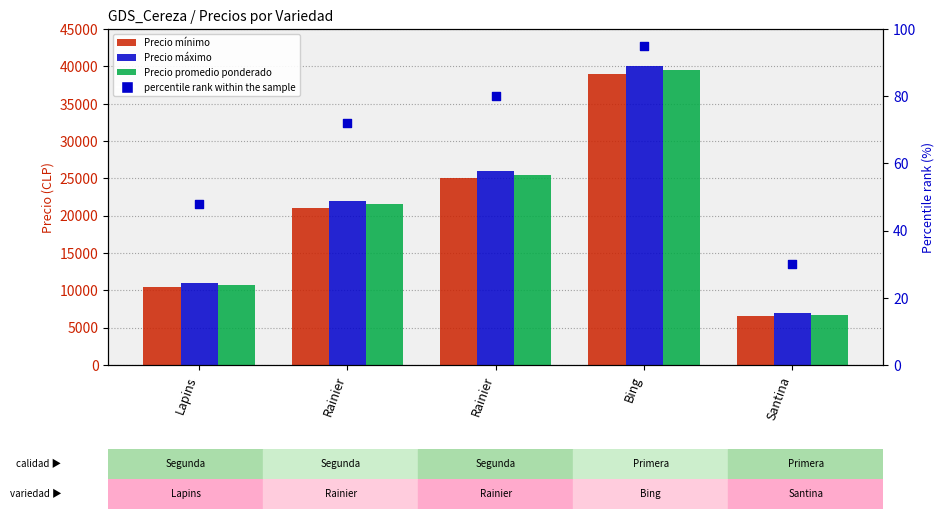

What are all the series names shown in the legend?

Precio mínimo, Precio máximo, Precio promedio ponderado, percentile rank within the sample